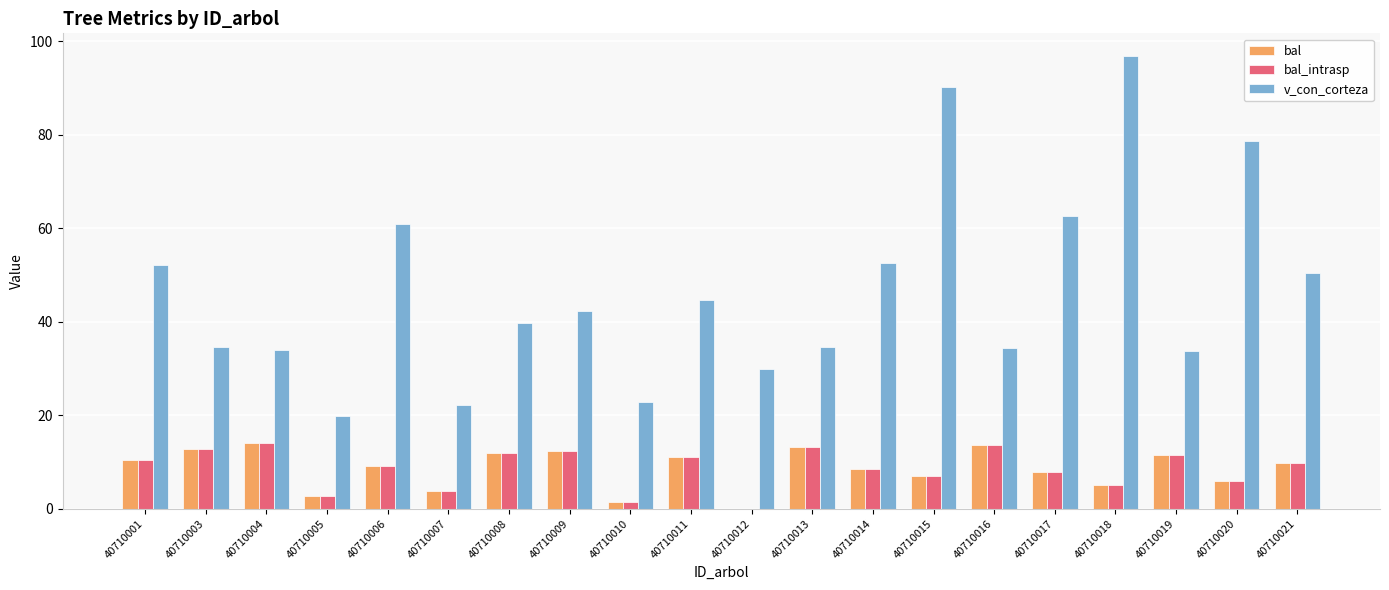

At which label does bal_intrasp first exceed 9?

40710001